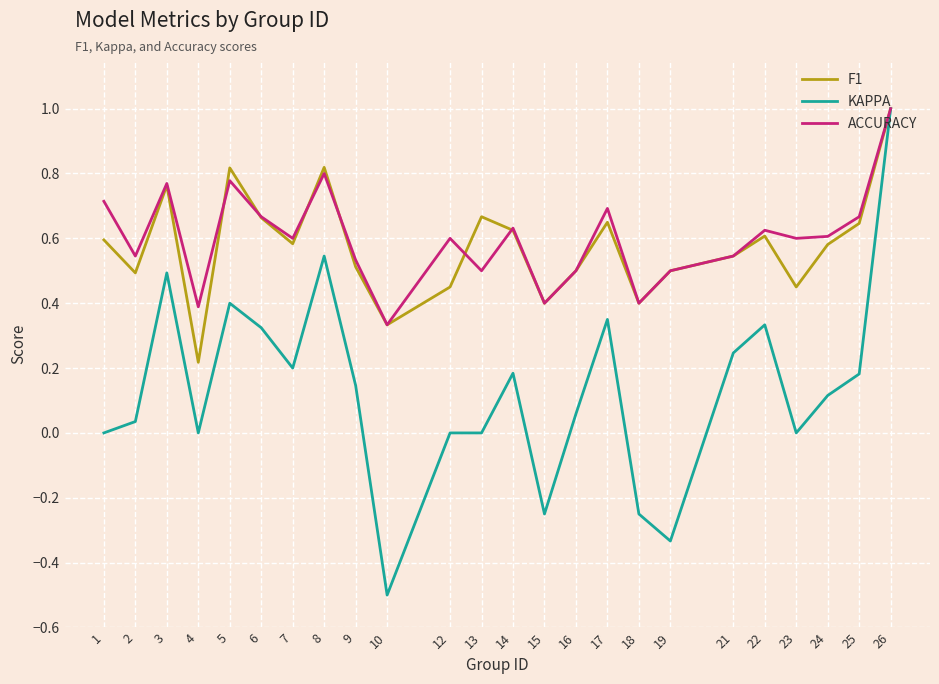

Is the value of KAPPA at 17 greater than the value of ACCURACY at 22?

No